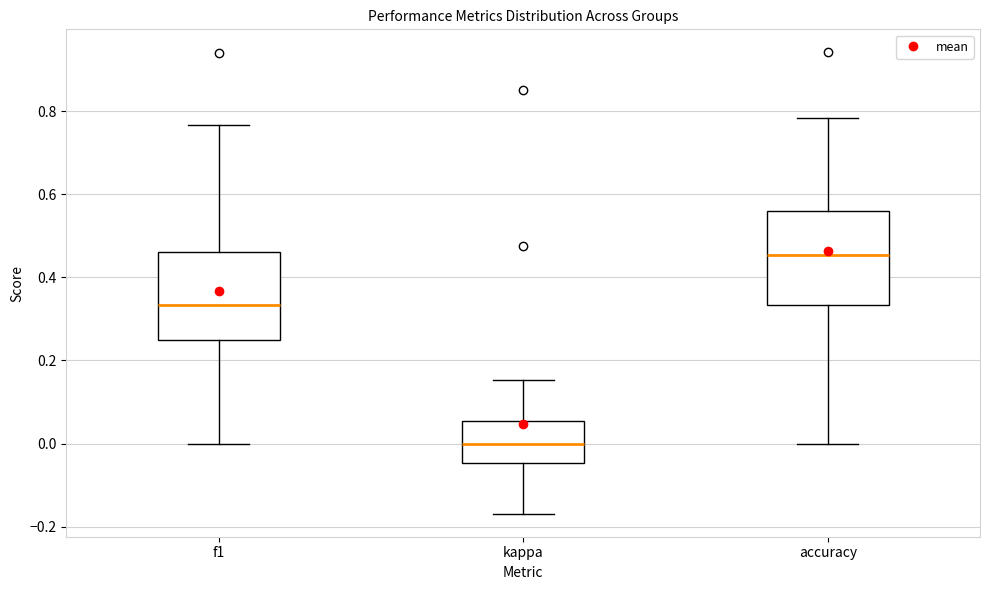

Where does the lower whisker of the box for f1 end on the y-axis? The values are not printed on the chart, so give them approximately, as read against the axis.

0.00